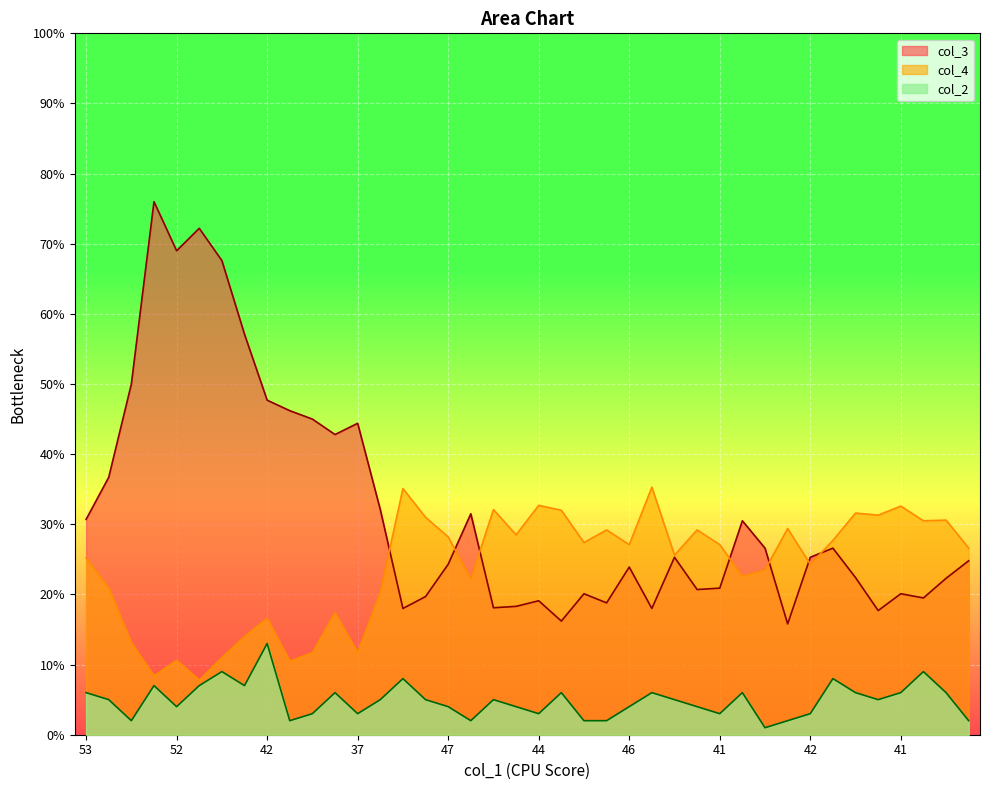

True or false: col_3 has a value of 51.3 at 54.

False